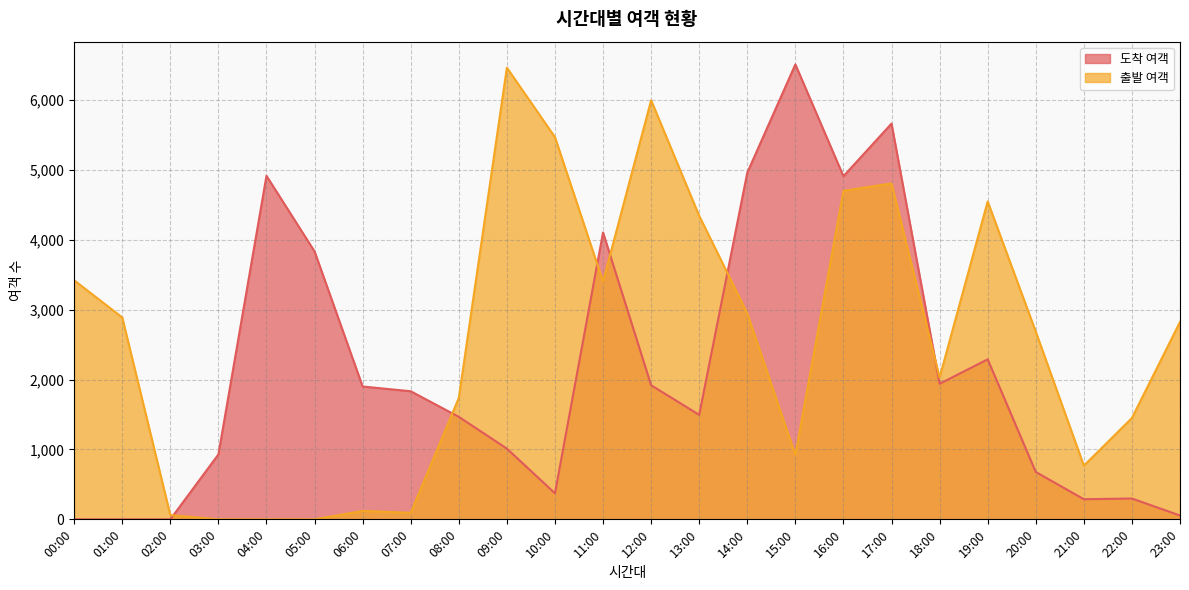

Which series has the largest total across all categories?

출발 여객